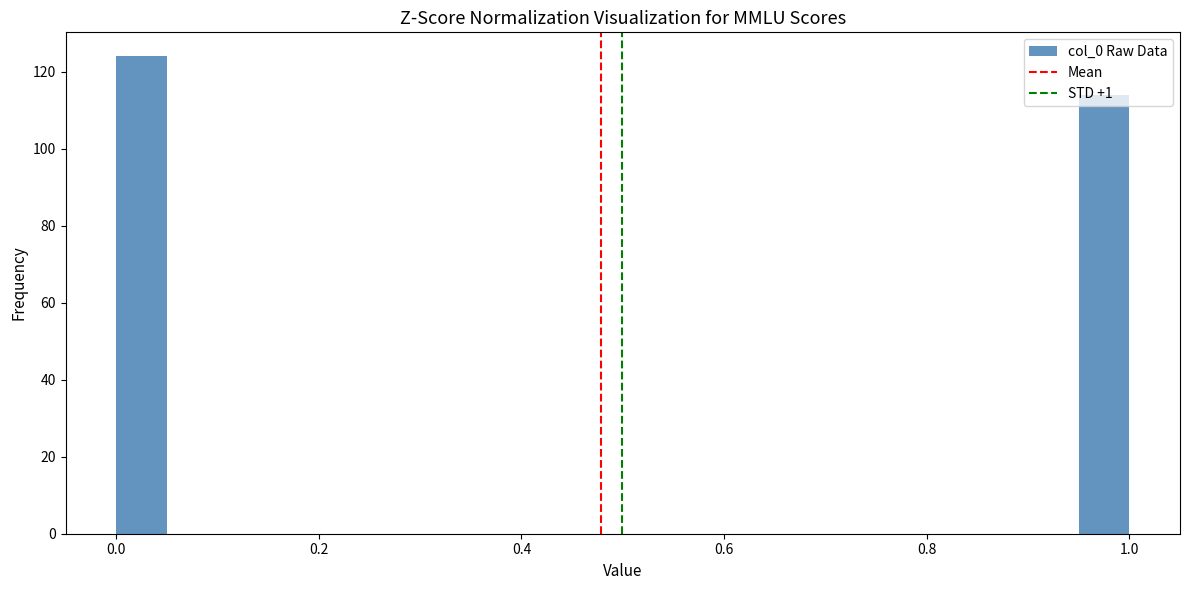

Around what value on the x-axis is the tallest bar? Give the approximate position of its centre, as read against the axis.

0.02